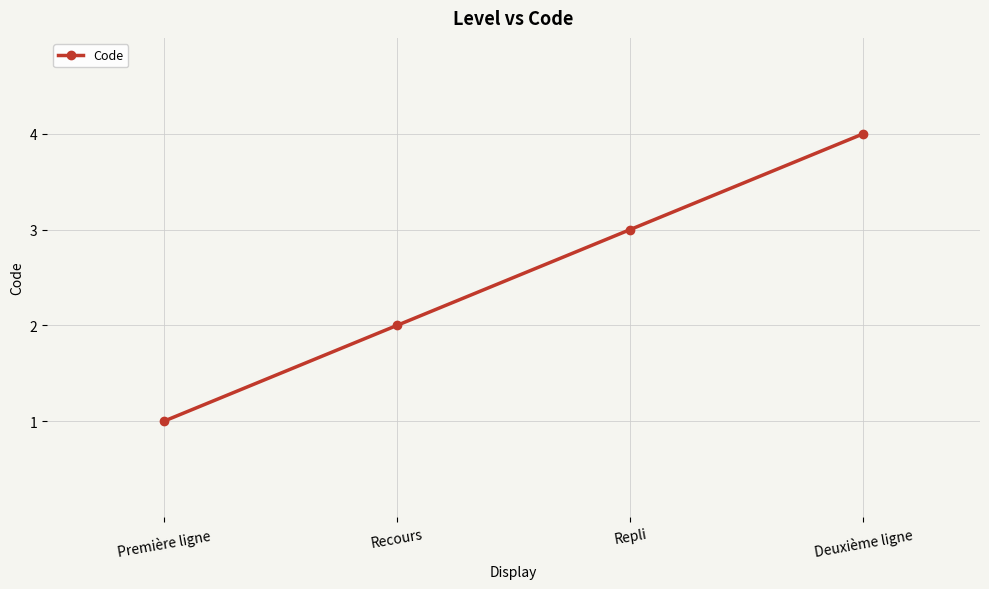

Which has a higher value, Première ligne or Deuxième ligne?

Deuxième ligne